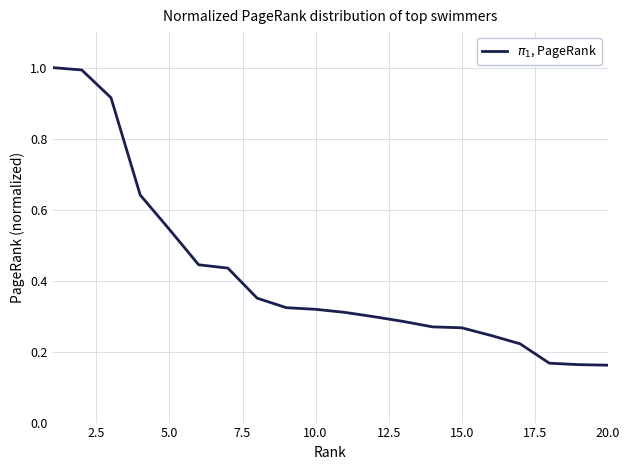

What is the sum of all values?

8.4